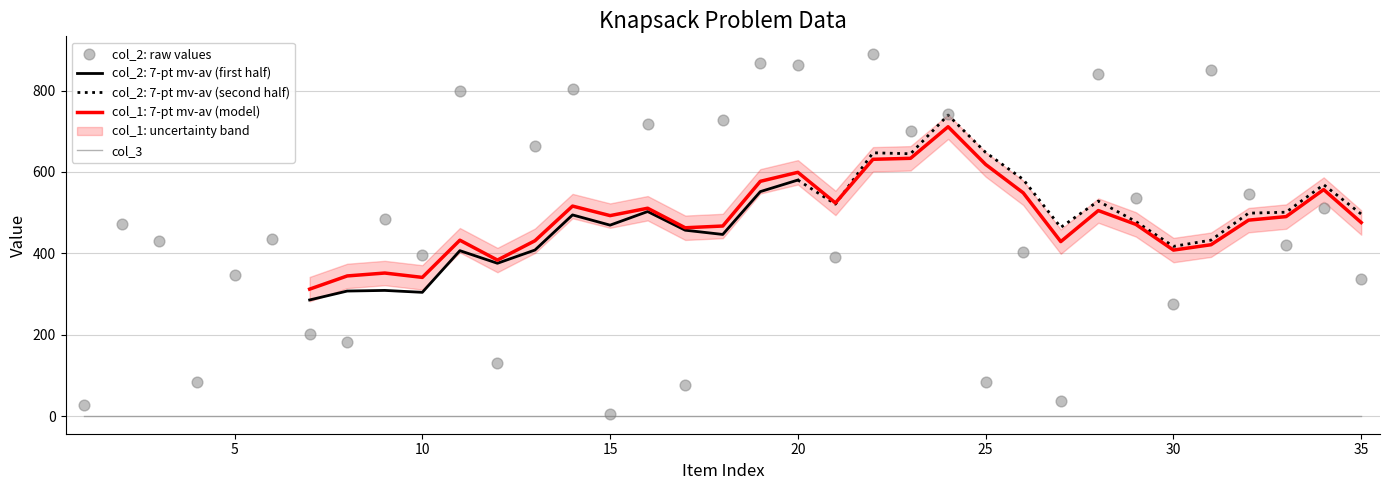

At how many categories does at least one series exceed 715?

10